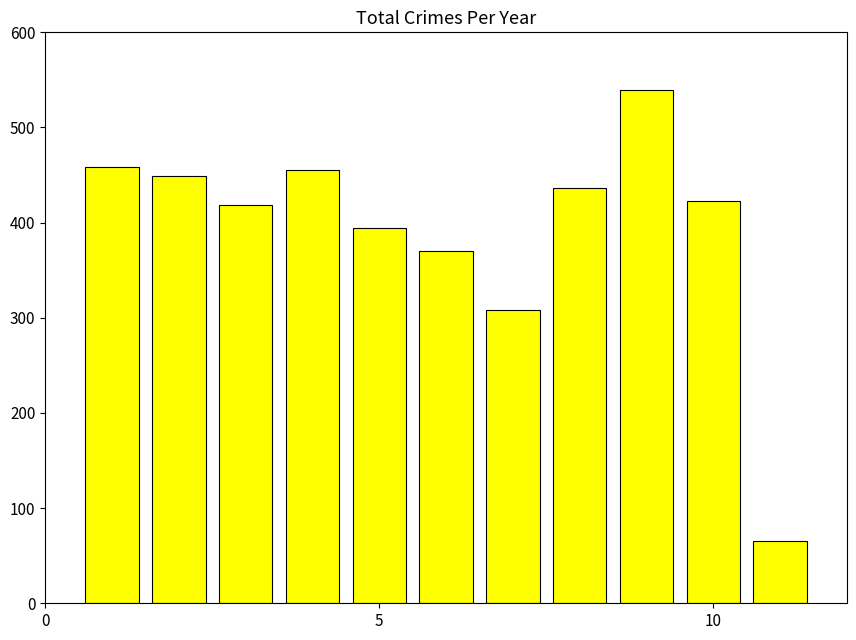

How many values are below 423?

5